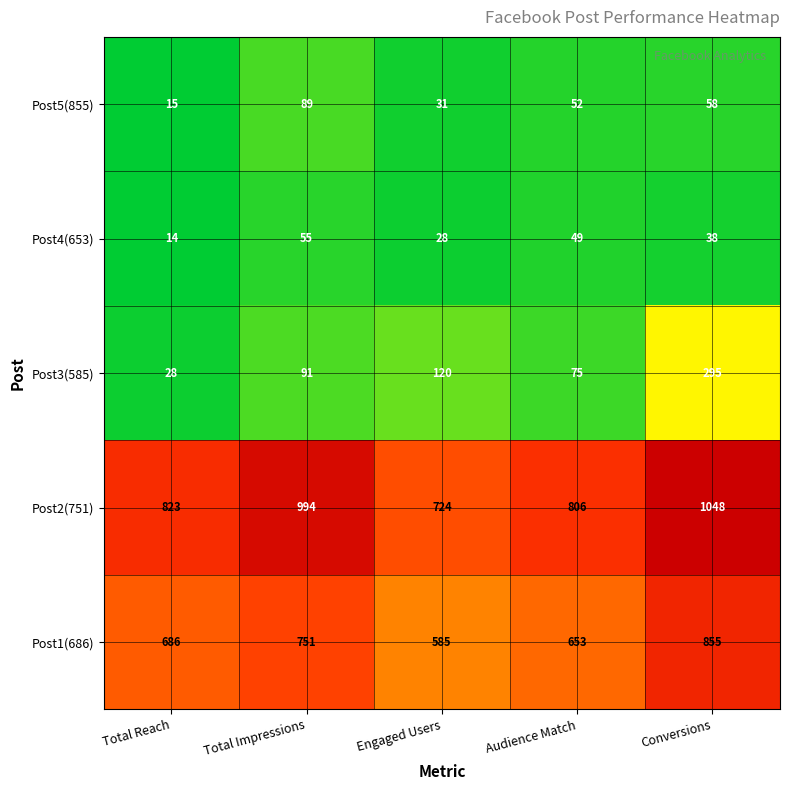

The value of Post3(585) at Total Impressions is 142. True or false?

False